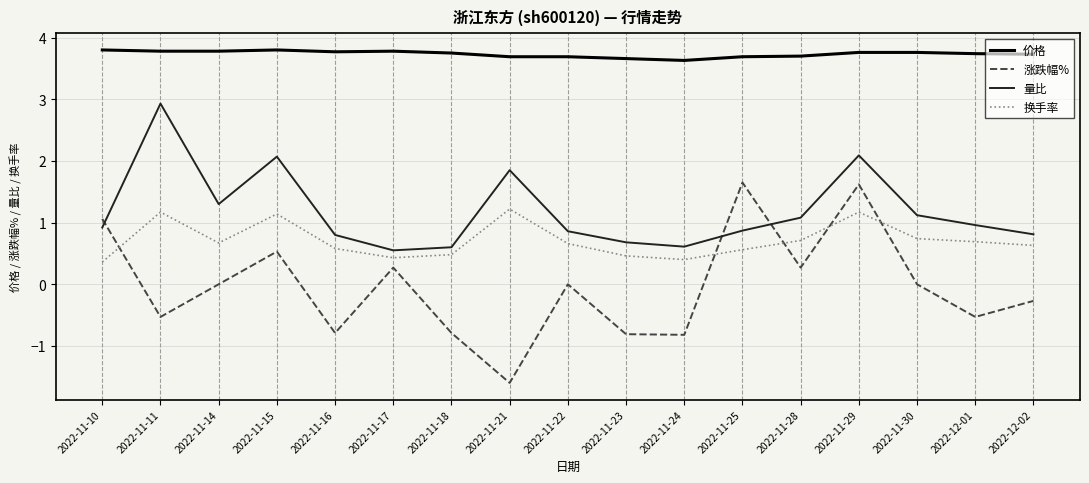

Which series changed the most between 2022-11-16 and 2022-12-01?

涨跌幅%